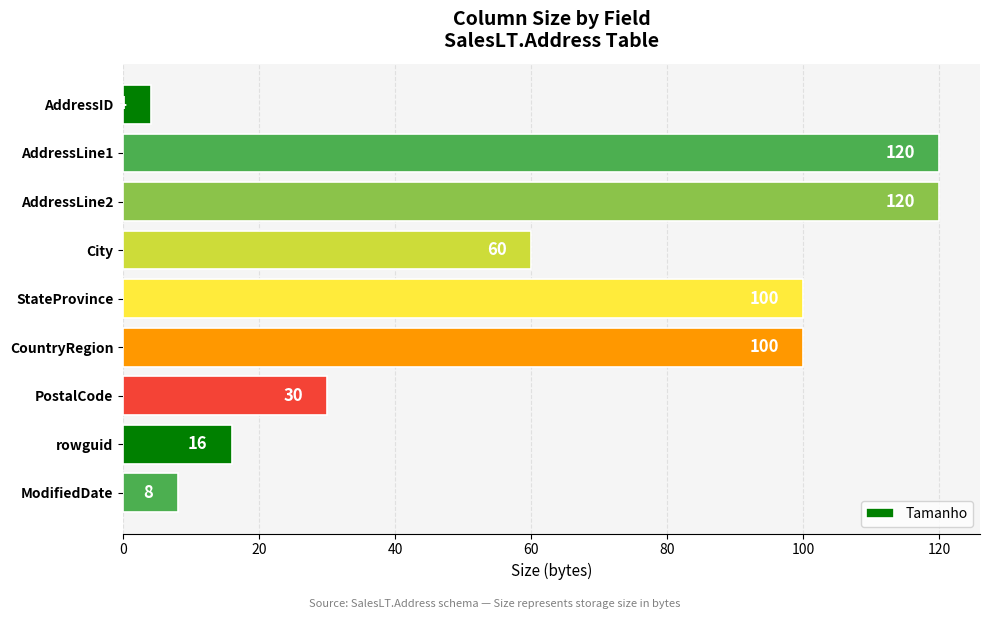

What is the change in value from City to CountryRegion?

+40